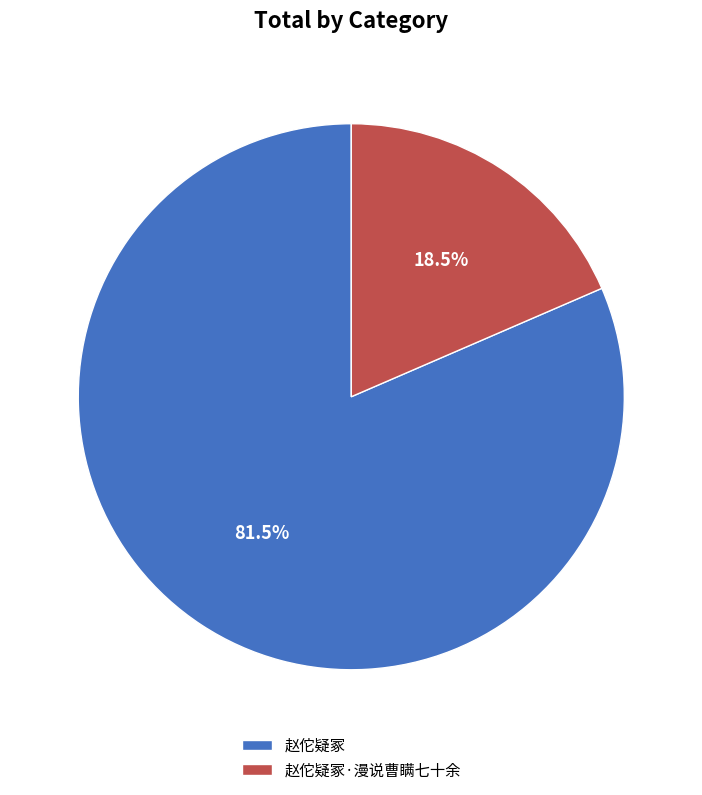

Which slice represents more than half of the pie?

赵佗疑冢